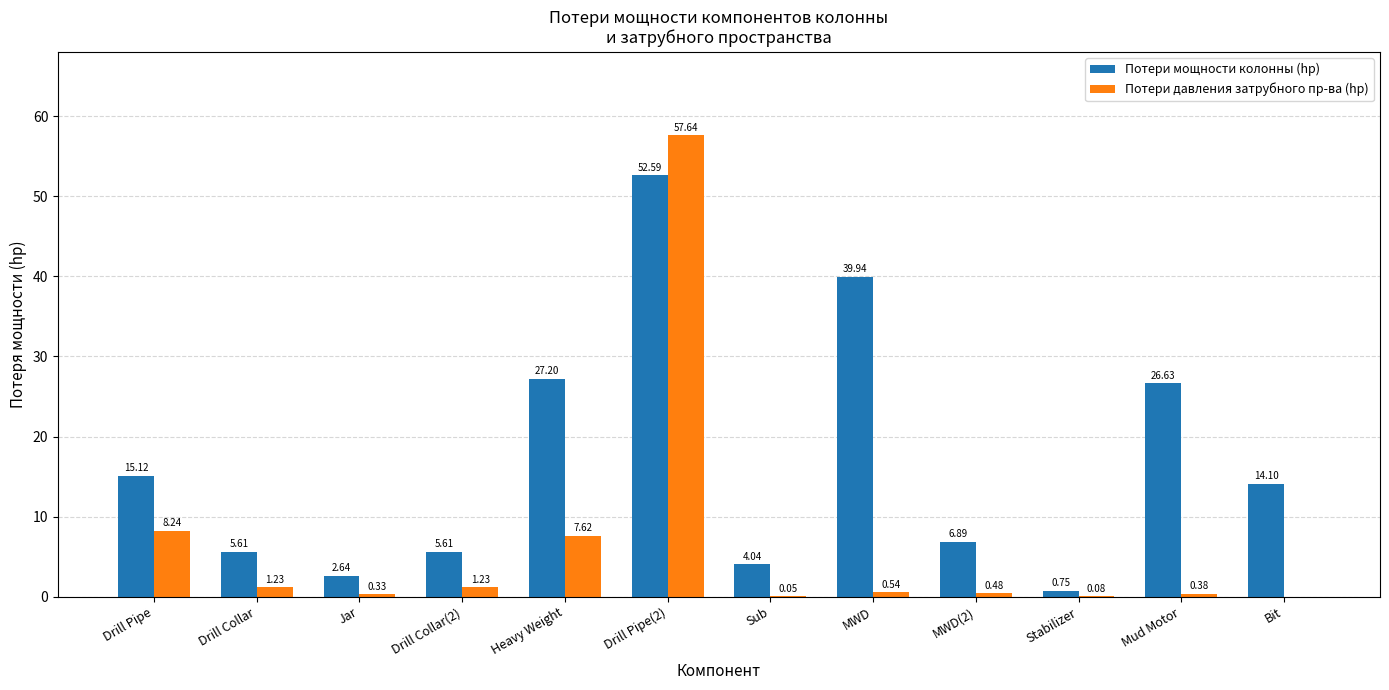

Which series has the largest total across all categories?

Потери мощности колонны (hp)